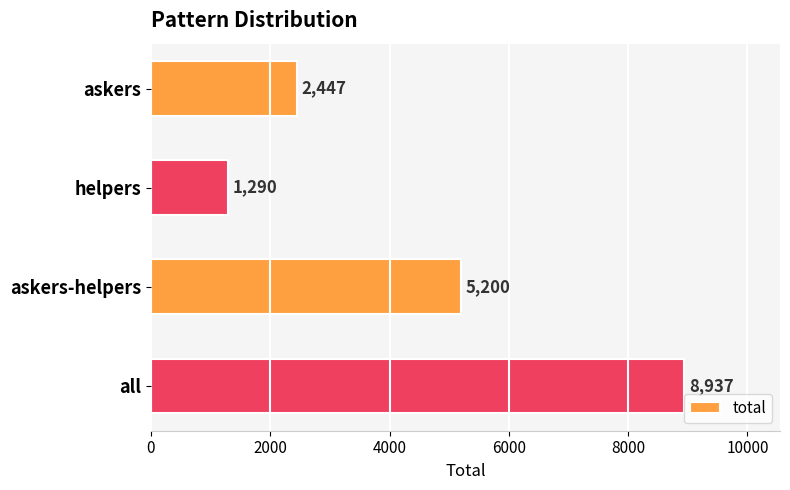

True or false: the data shows 8937 at all.

True